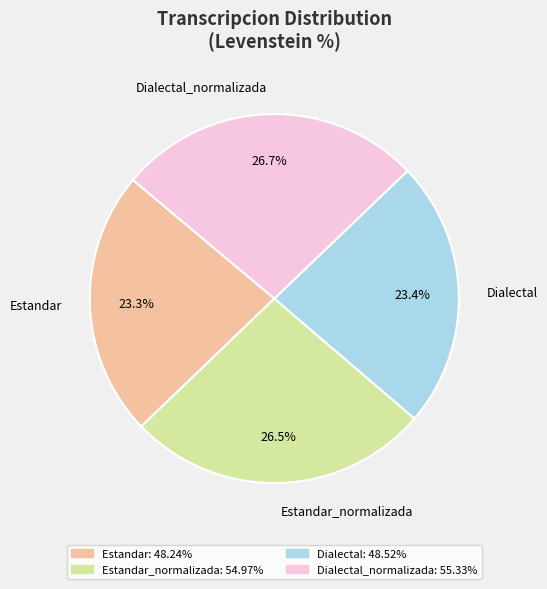

Is Dialectal_normalizada the majority of the pie?

No